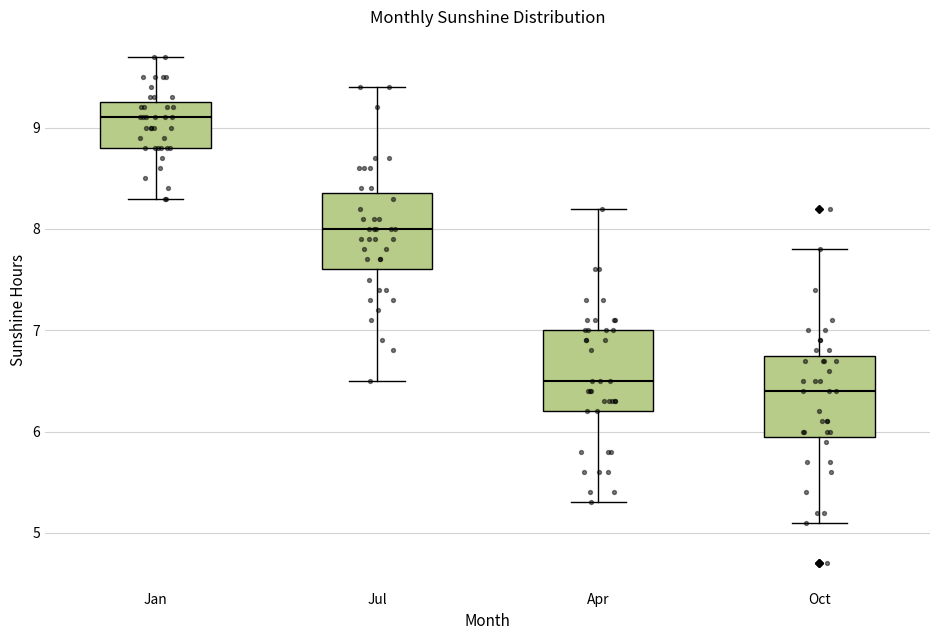

Reading left to right, read every box against the y-axis: the position of its median line, the range the box covers, and the ends of its whiskers. The values are not printed on the chart, so give them approximately, as read against the axis.

Jan: median 9.1, box 8.8 to 9.3, whiskers 8.3 to 9.7
Jul: median 8.0, box 7.6 to 8.4, whiskers 6.5 to 9.4
Apr: median 6.5, box 6.2 to 7.0, whiskers 5.3 to 8.2
Oct: median 6.4, box 6.0 to 6.8, whiskers 5.1 to 7.8